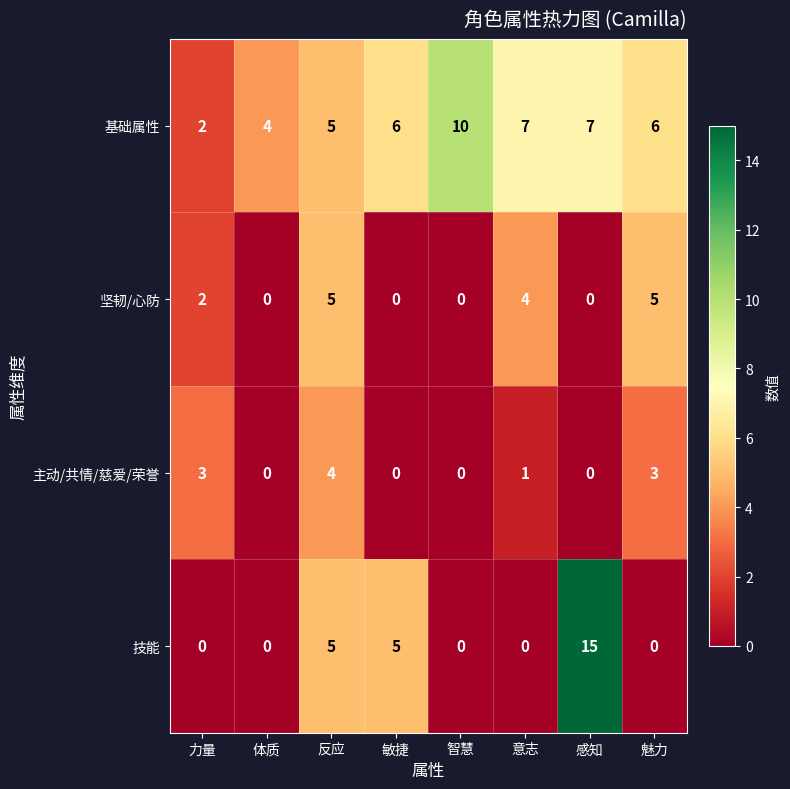

At which category is the sum across all series the highest?

感知